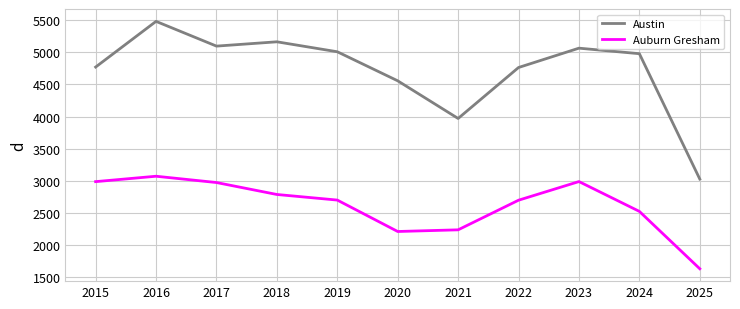

Which series has the widest spread of values?

Austin